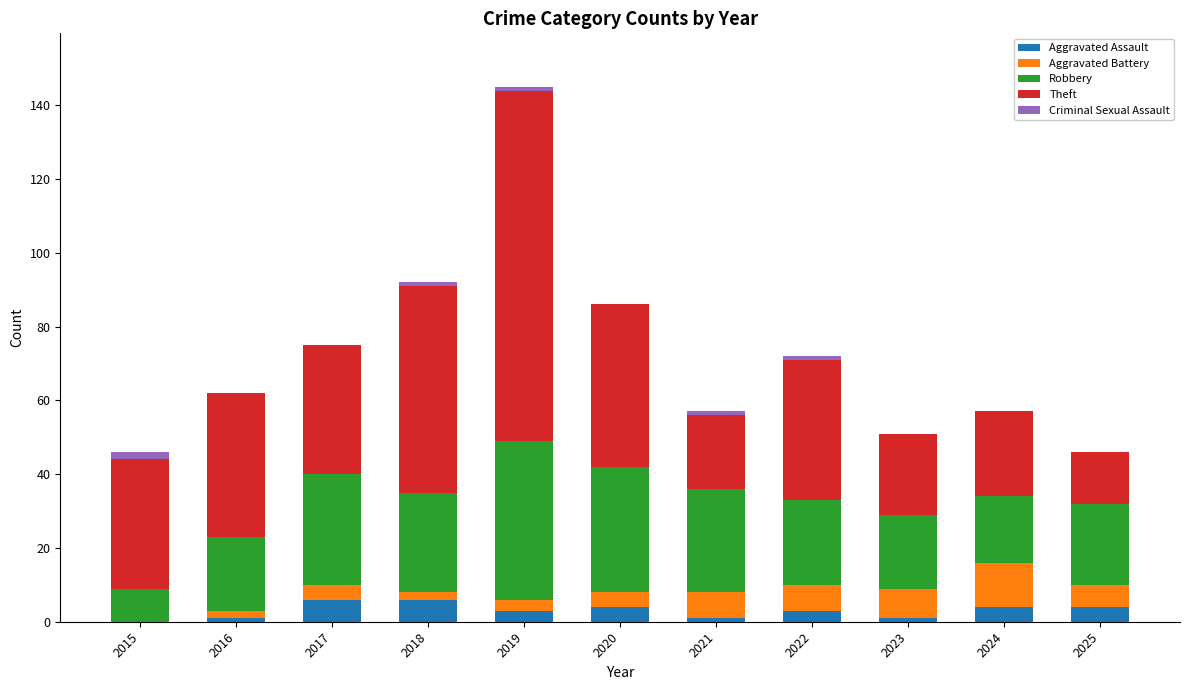

Count the Aggravated Assault values in the range 1 to 4.

8